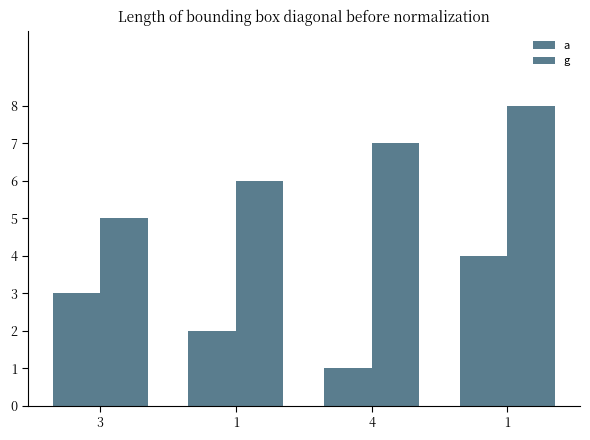

How many data points in g are less than 7?

2